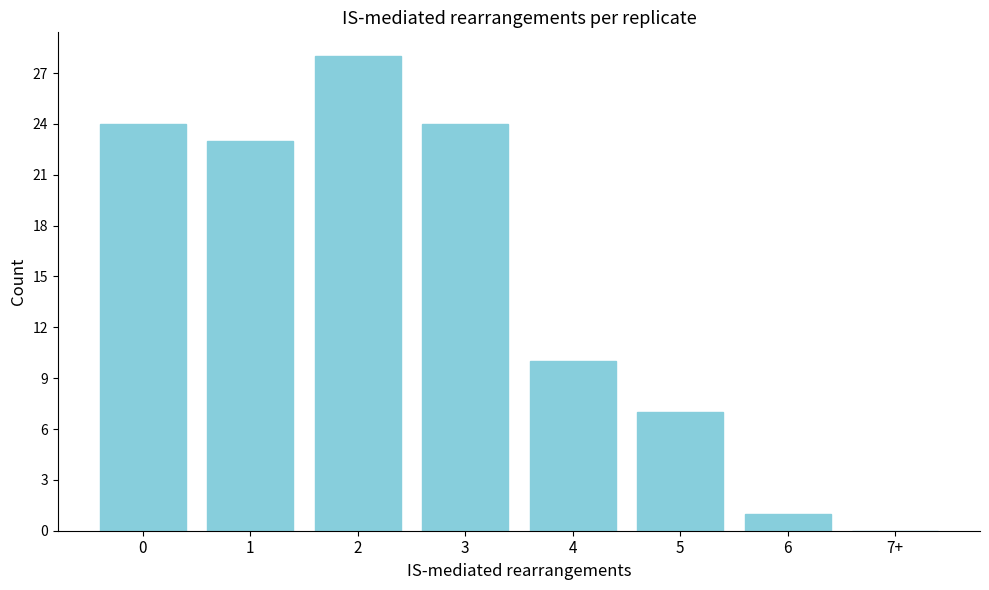

Reading left to right, extract all data points from this chart.

0=24	1=23	2=28	3=24	4=10	5=7	6=1	7+=0